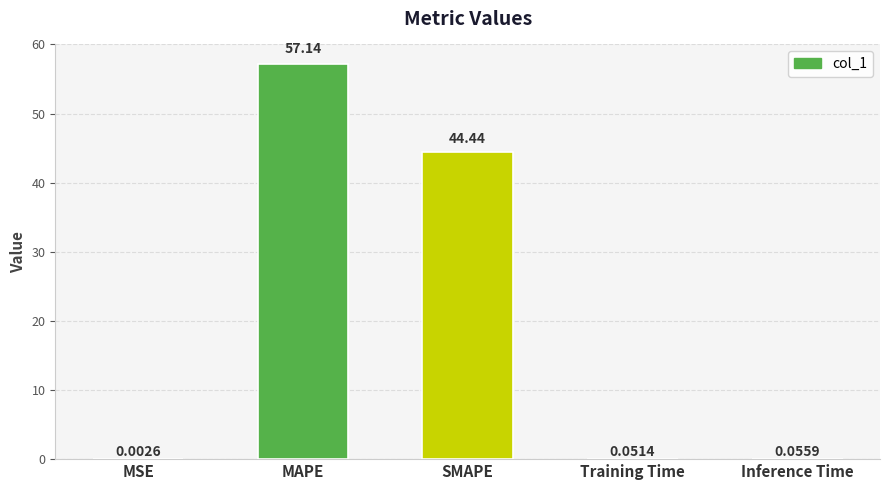

Where is the data nearest to the value 28?

SMAPE